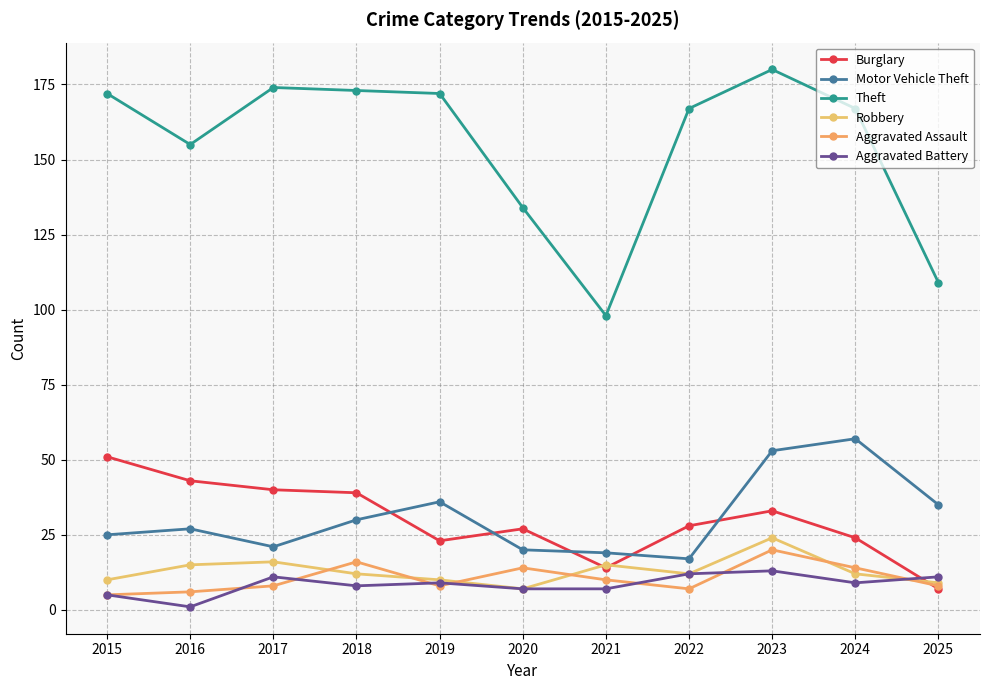

At which label is Burglary closest to 29?

2022